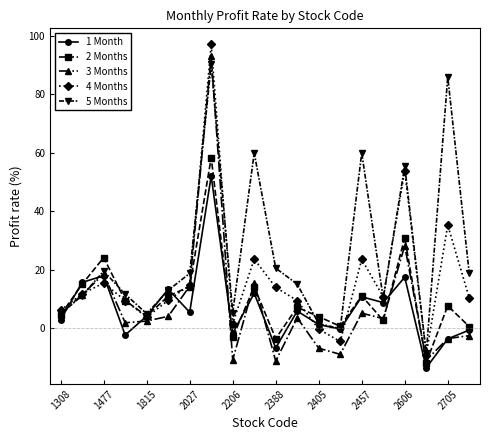

What is the value of the 2 Months point at the 10th from the left?

14.1